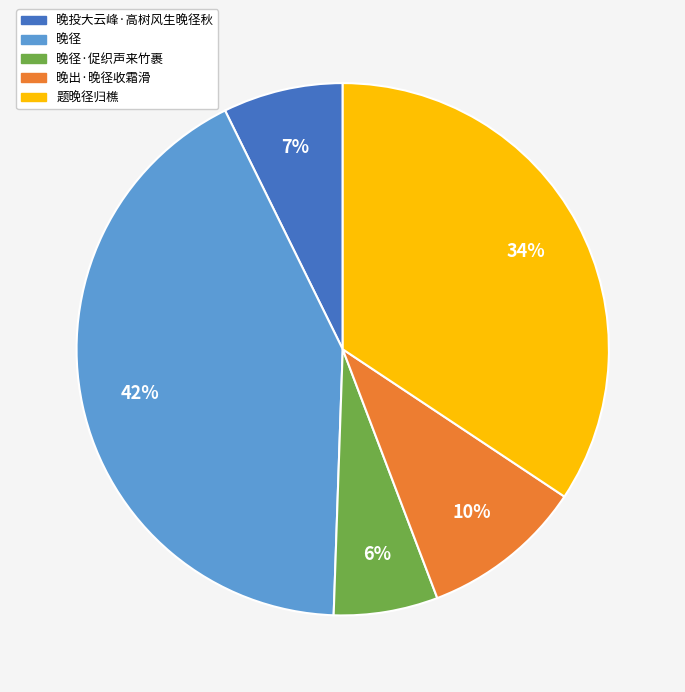

Is there a majority slice in this chart?

No